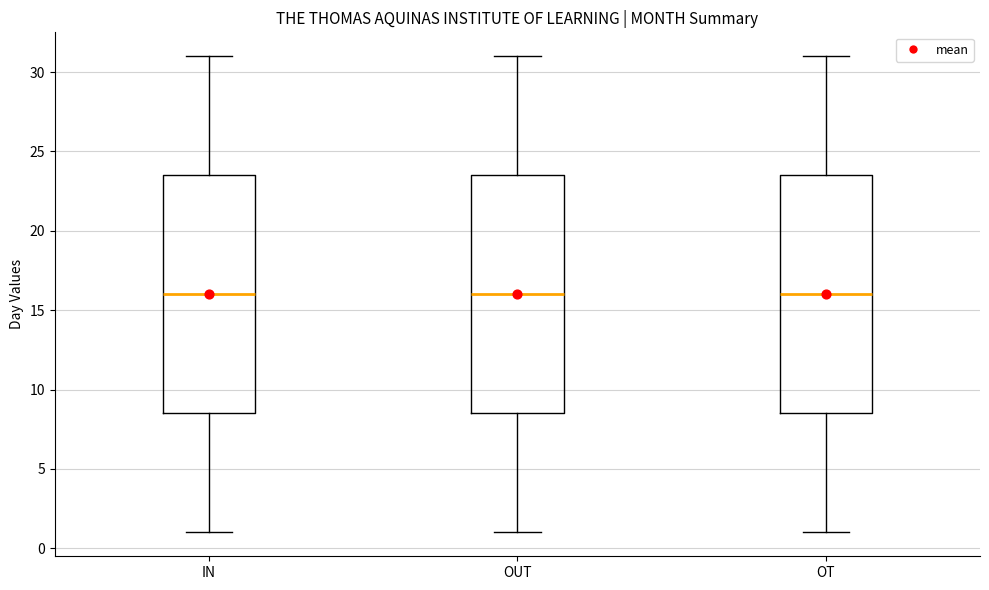

Reading left to right, transcribe this box plot: for each box, give where its median line is, the range the box spans, and where its two whiskers end, as read against the y-axis. The values are not printed on the chart, so give them approximately, as read against the axis.

IN: median 16.0, box 8.5 to 23.5, whiskers 1.0 to 31.0
OUT: median 16.0, box 8.5 to 23.5, whiskers 1.0 to 31.0
OT: median 16.0, box 8.5 to 23.5, whiskers 1.0 to 31.0